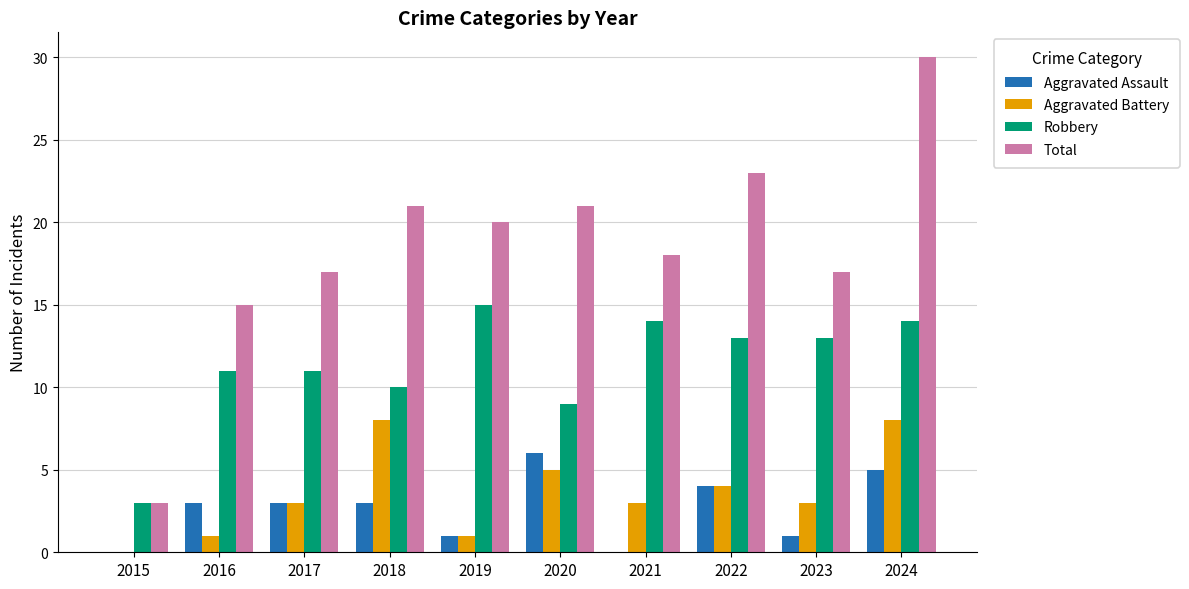

True or false: Robbery has a value of 12 at 2020.

False